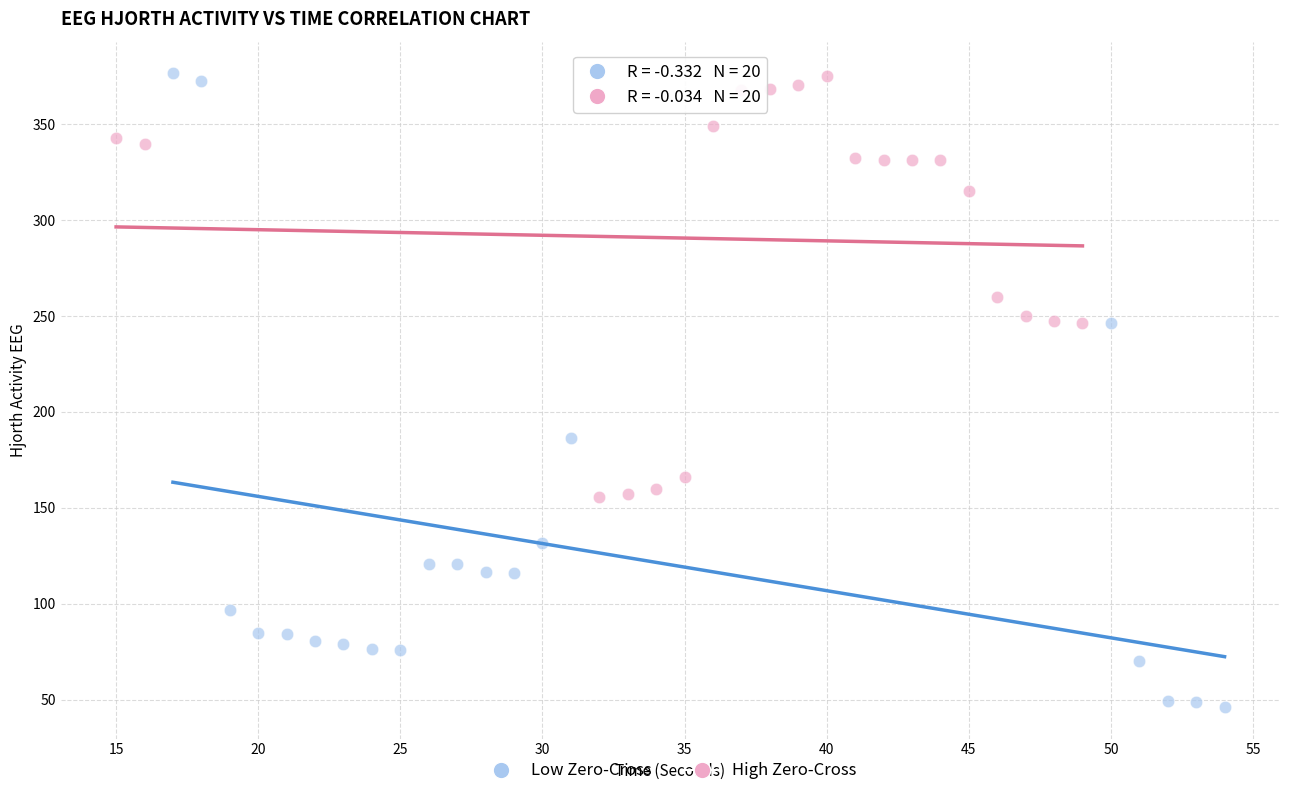

Which series has the largest Y range (max minus min)?

Low Zero-Cross